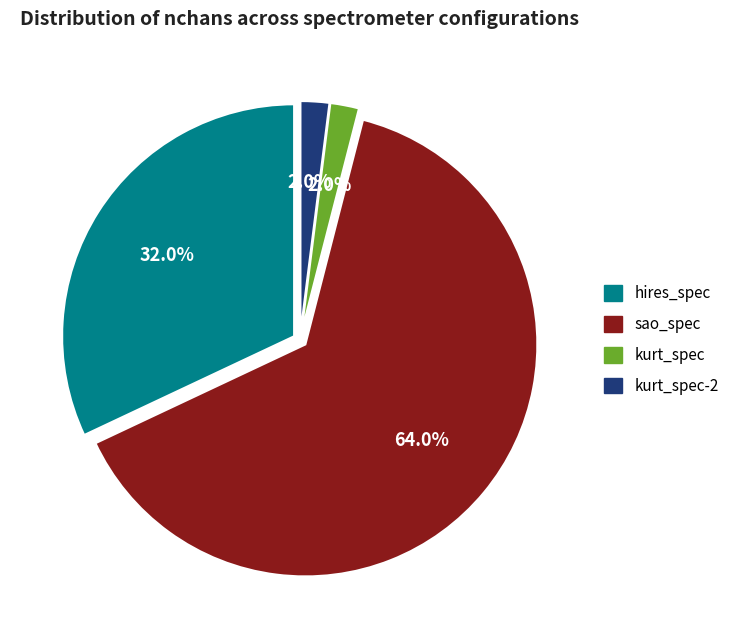

Is there a majority slice in this chart?

Yes